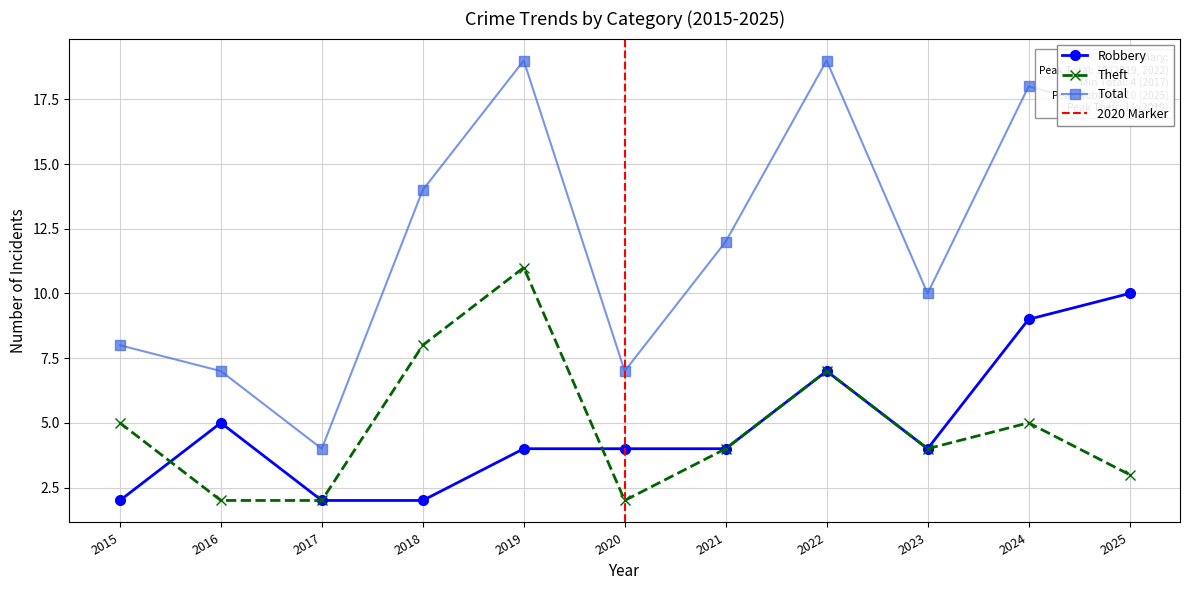

At which label is Total closest to 11?

2021